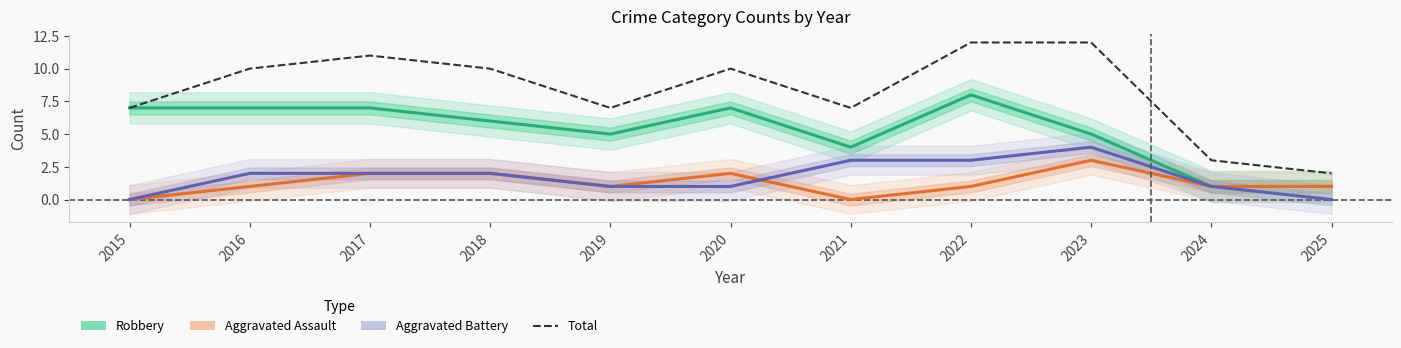

True or false: Total has a value of 12 at 2021.

False